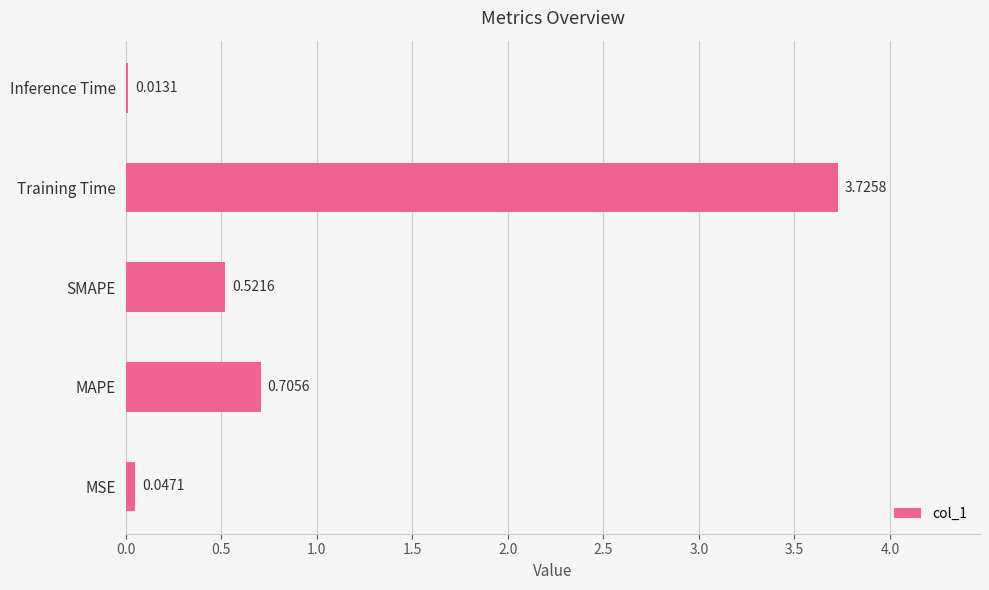

What is the change in value from MAPE to Training Time?

+3.0